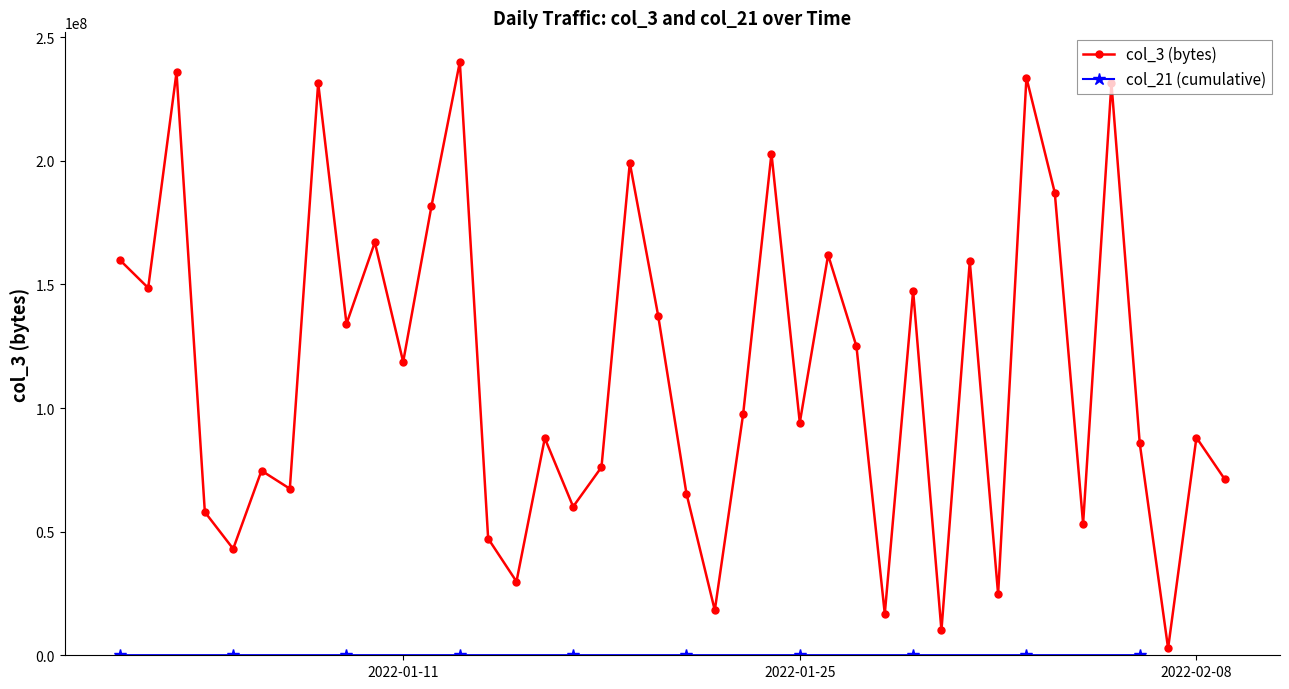

Is it true that the value at 2022-01-11 is 44228729?

False